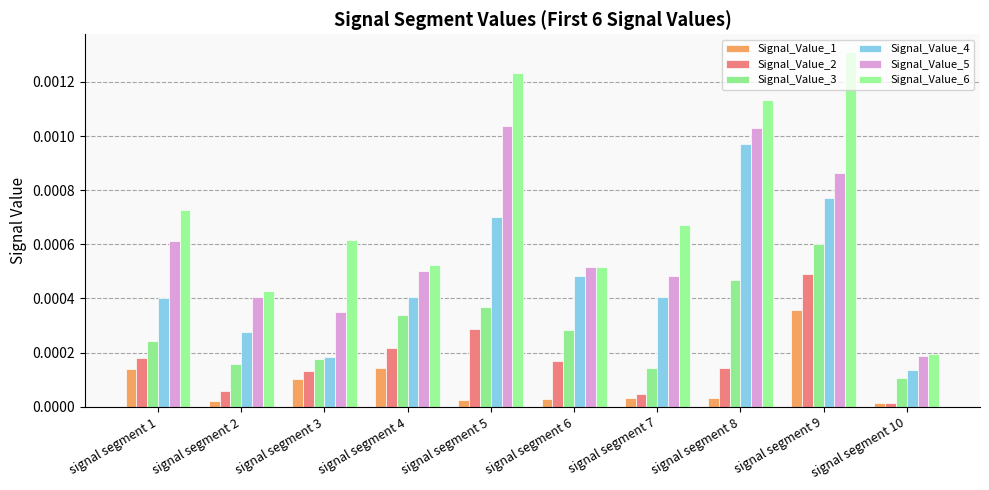

List the series in order of their peak value, lowest first.

Signal_Value_1, Signal_Value_2, Signal_Value_3, Signal_Value_4, Signal_Value_5, Signal_Value_6